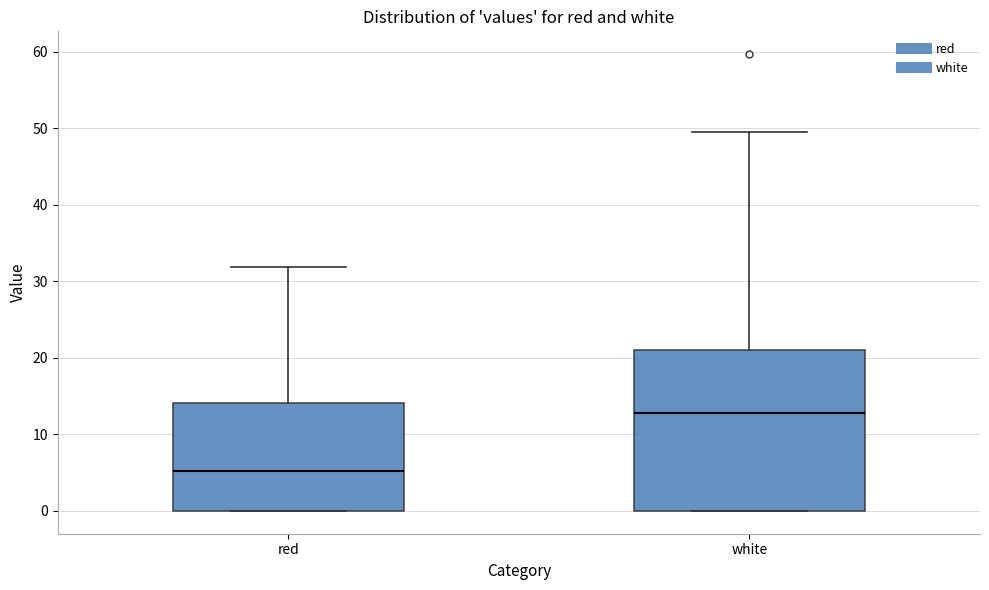

Where does the median line of the box for white sit on the y-axis? The values are not printed on the chart, so give them approximately, as read against the axis.

13